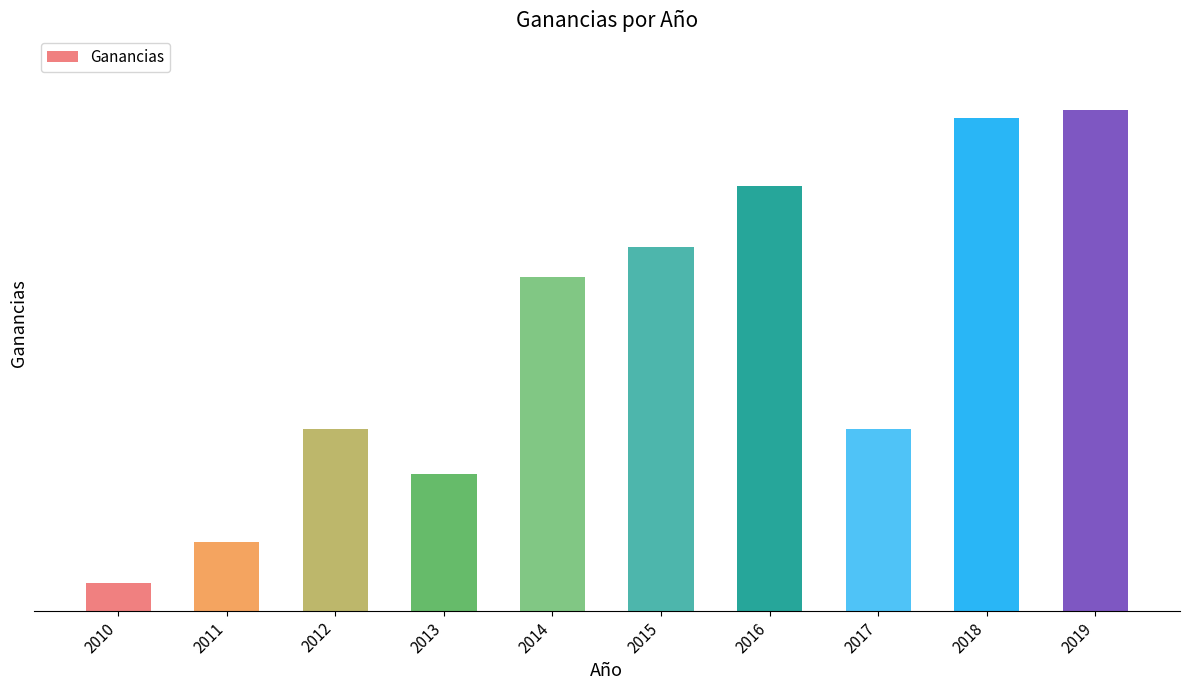

True or false: the data shows 58490 at 2015.

False